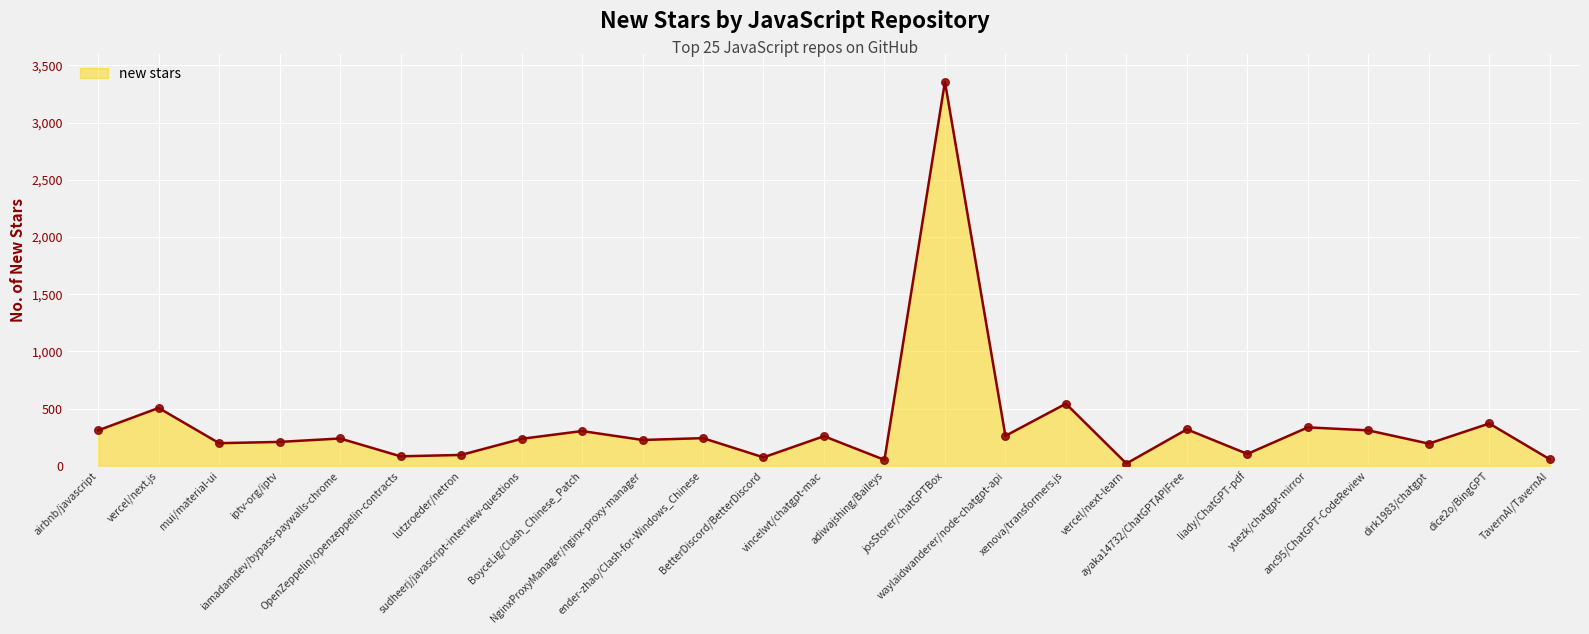

Which has a higher value, ender-zhao/Clash-for-Windows_Chinese or ayaka14732/ChatGPTAPIFree?

ayaka14732/ChatGPTAPIFree